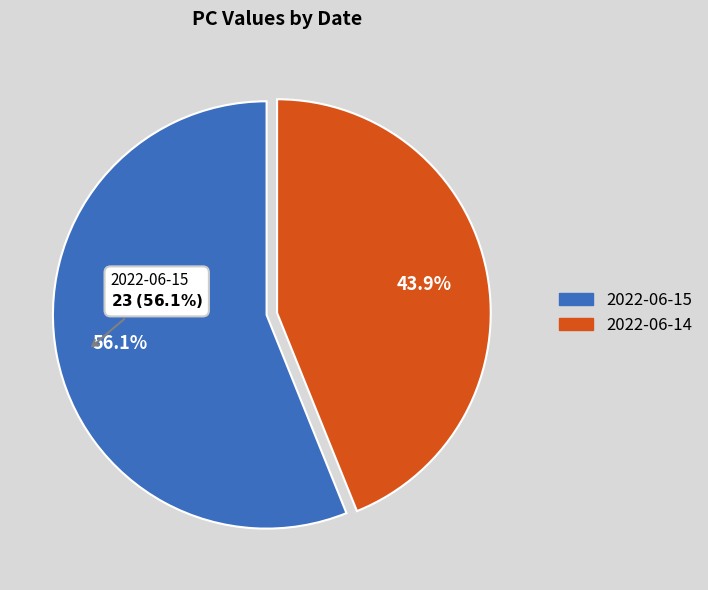

What percentage do 2022-06-15 and 2022-06-14 together represent?

100.0%